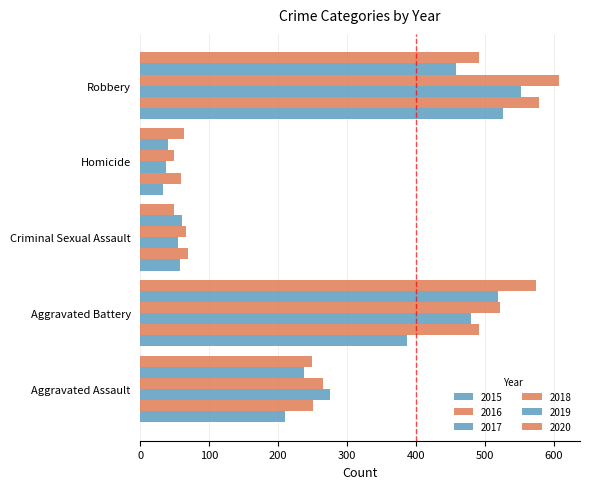

What value does the 2017 series have at Robbery, to the nearest 100?

600